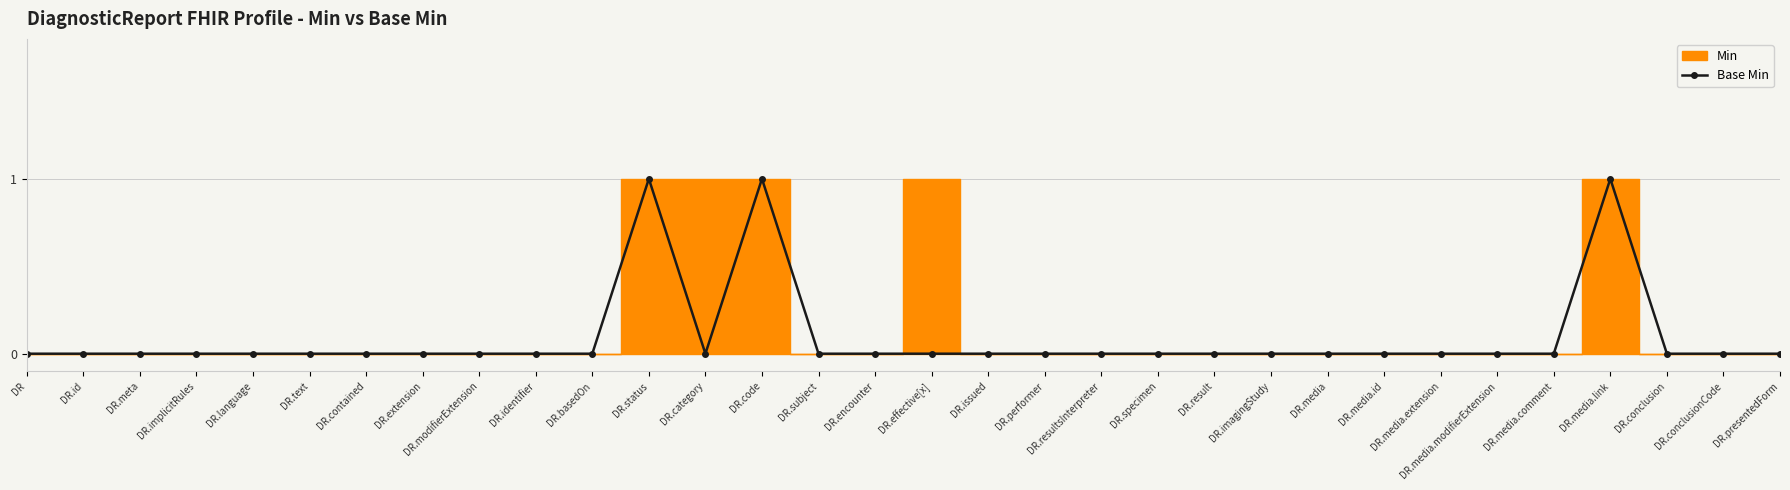

Count the number of values greater than 0.

3